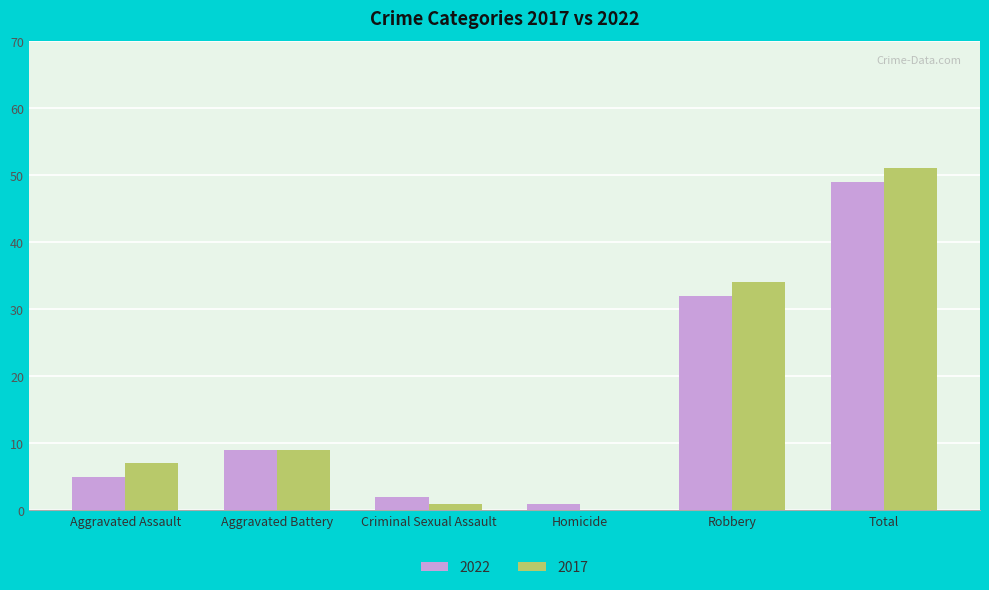

The 2017 series shows 90 at Total. True or false?

False